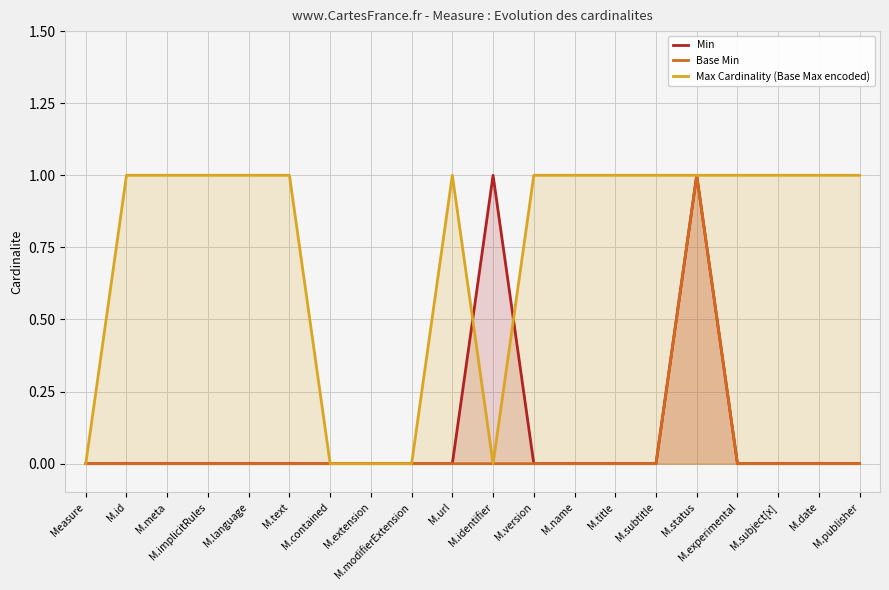

What position from the right is M.contained?

14